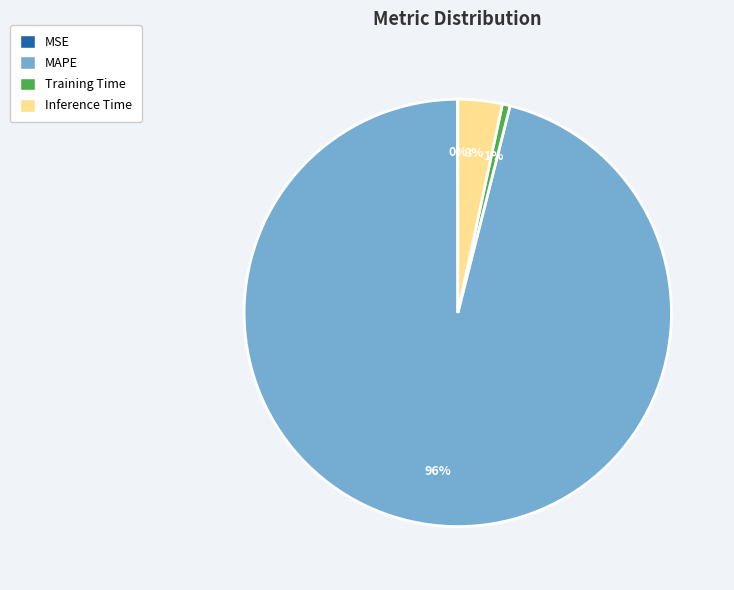

The Training Time slice represents 1% of the pie. True or false?

True